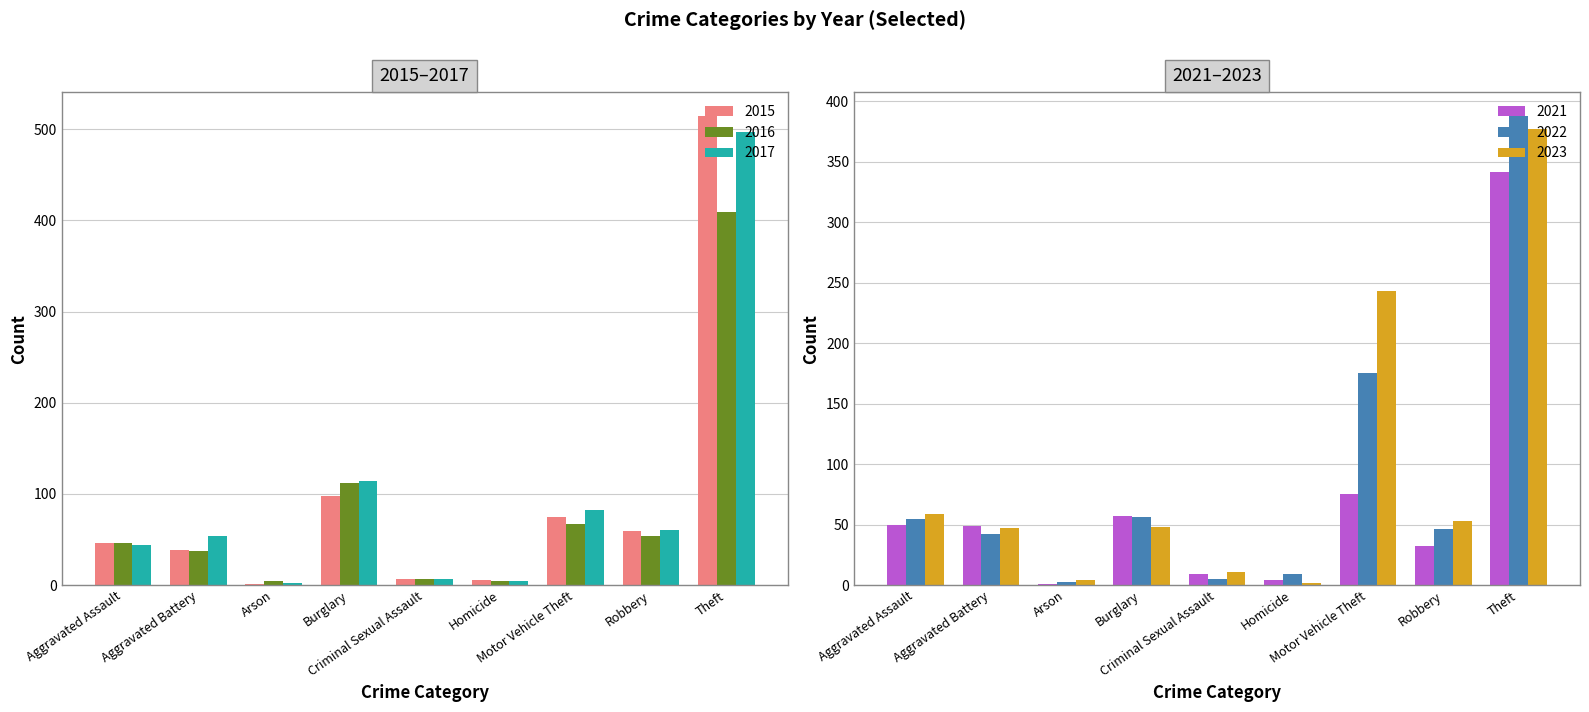

Which category has the highest value in the 2016 series?

Theft